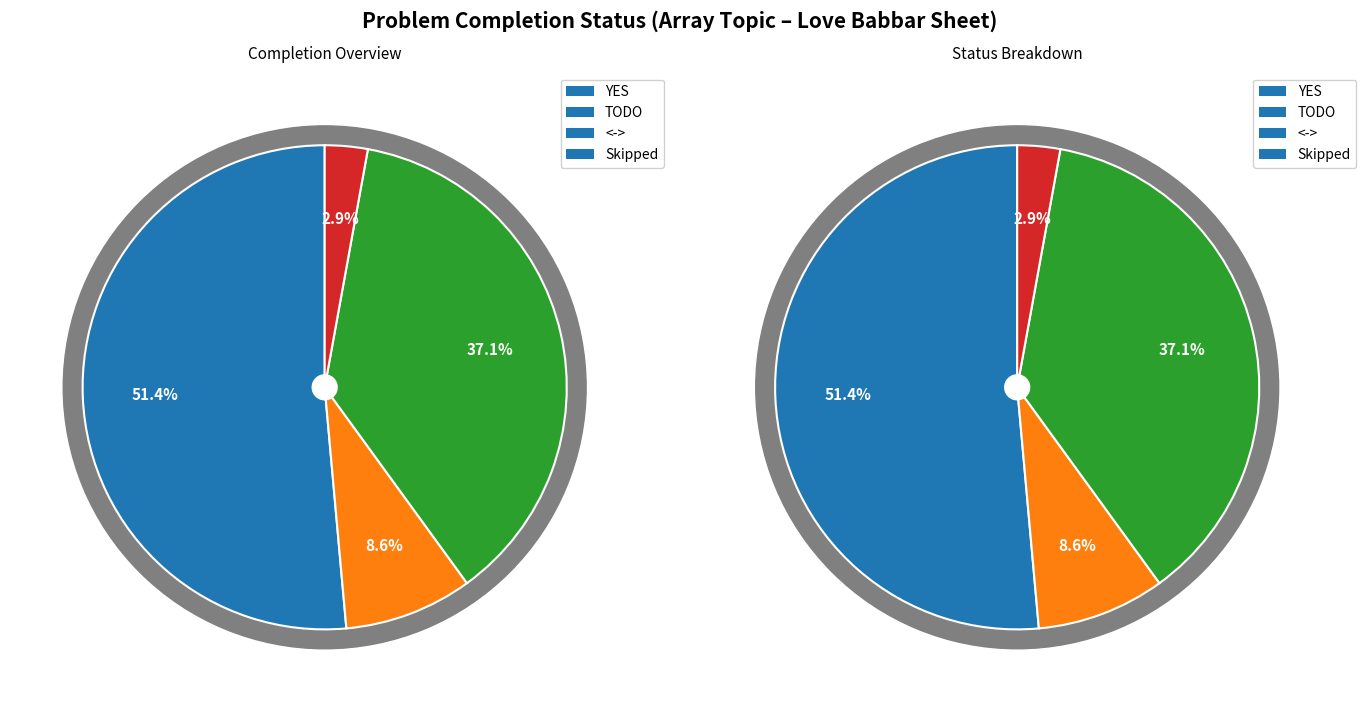

What is the largest slice in the pie chart?

YES